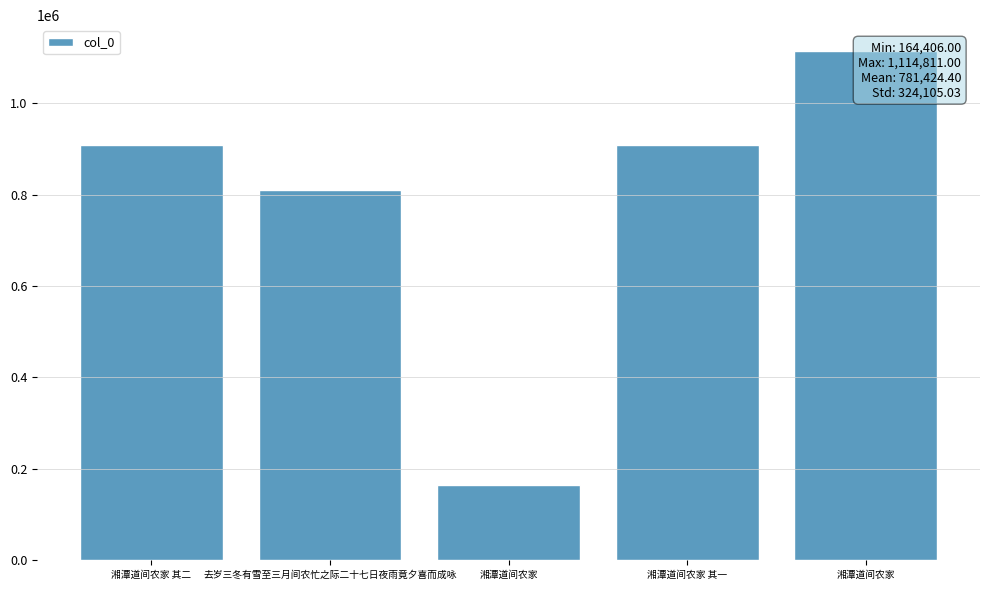

What is the ratio of the value at 去岁三冬有雪至三月间农忙之际二十七日夜雨竟夕喜而成咏 to the value at 湘潭道间农家?

4.9